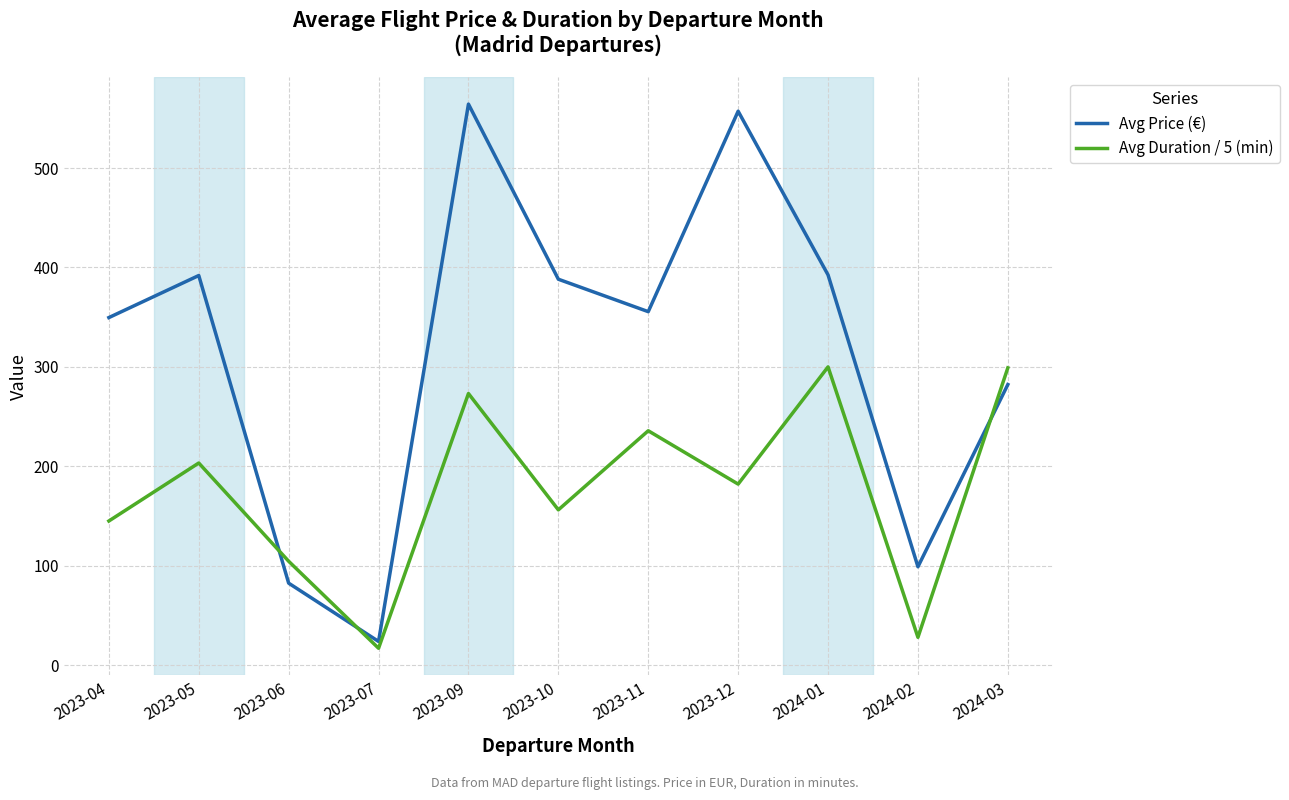

How many times do Avg Price (€) and Avg Duration / 5 (min) cross each other?

3